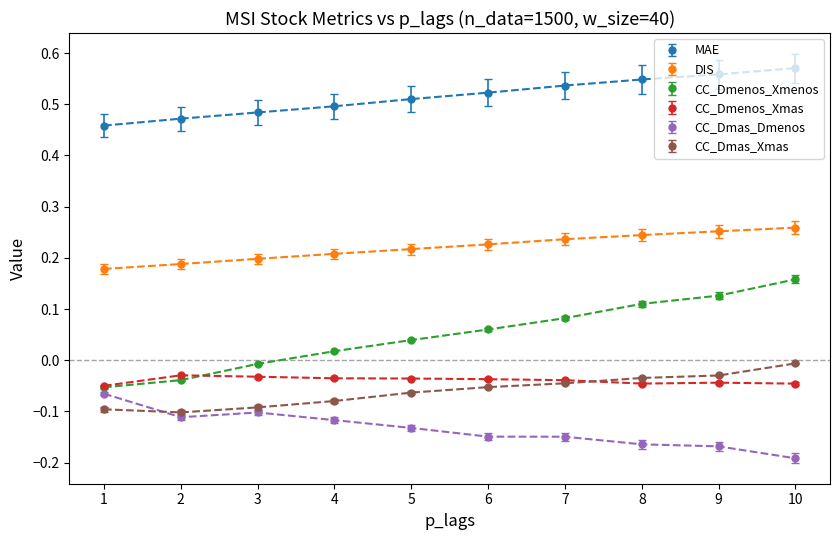

True or false: MAE and CC_Dmas_Xmas intersect in this chart.

False